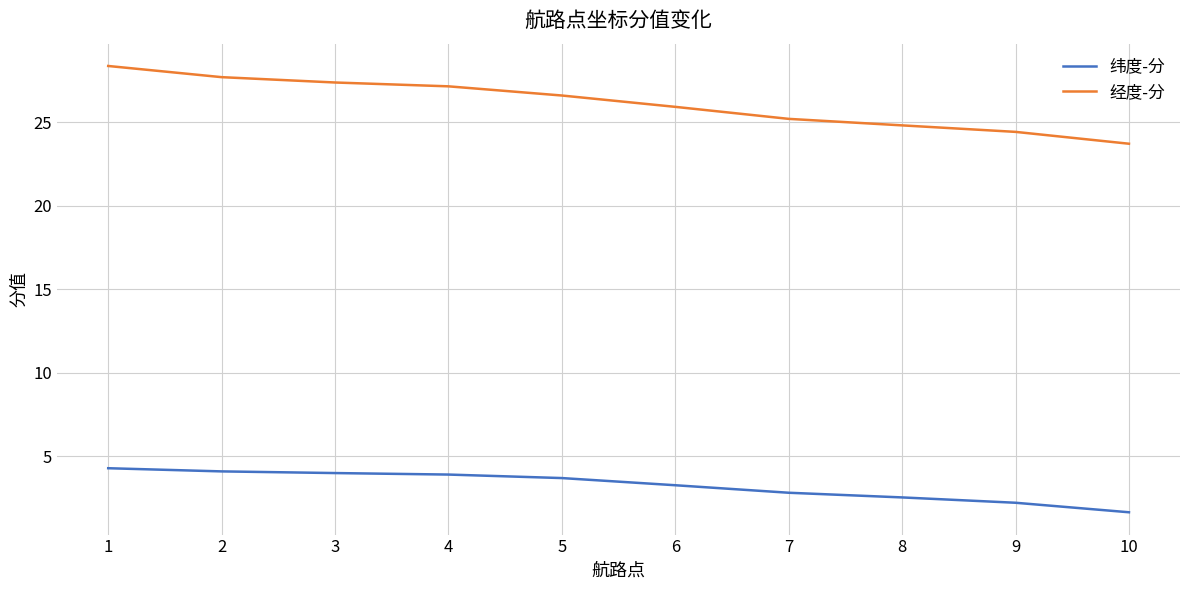

At which category is the sum across all series the highest?

1